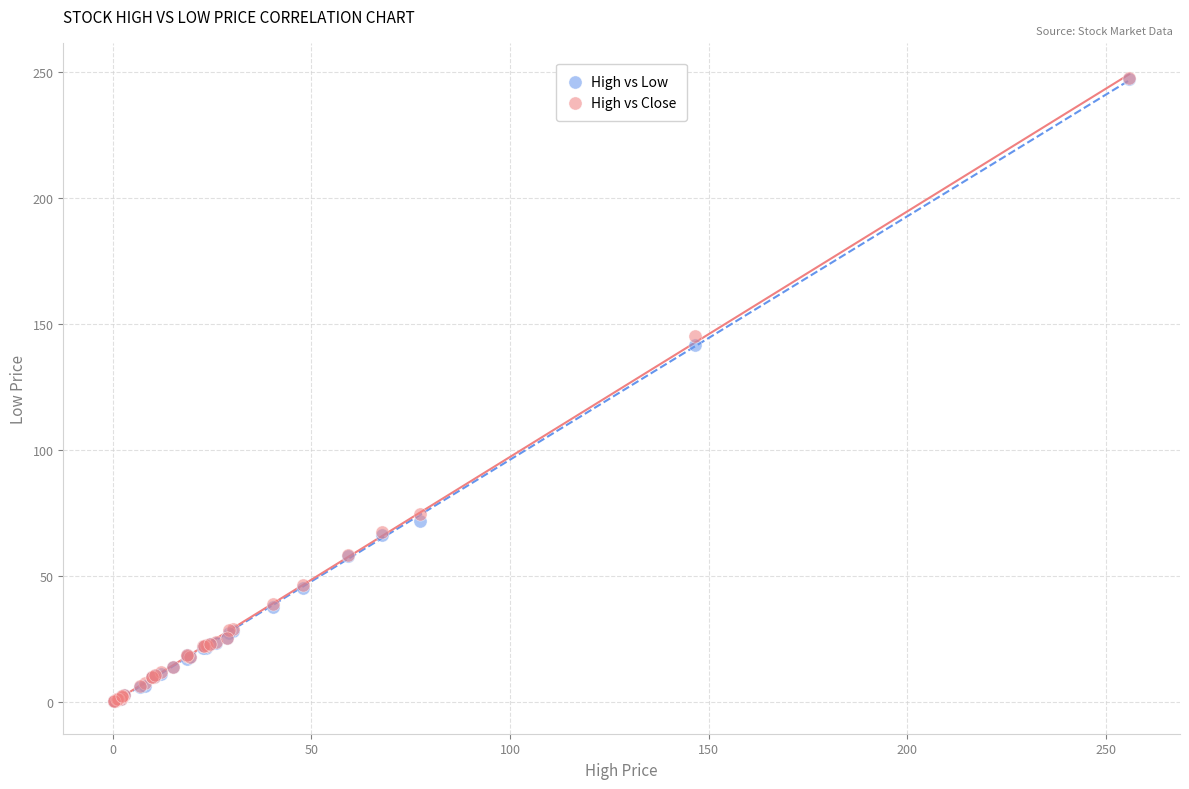

Which series has the largest Y range (max minus min)?

High vs Close